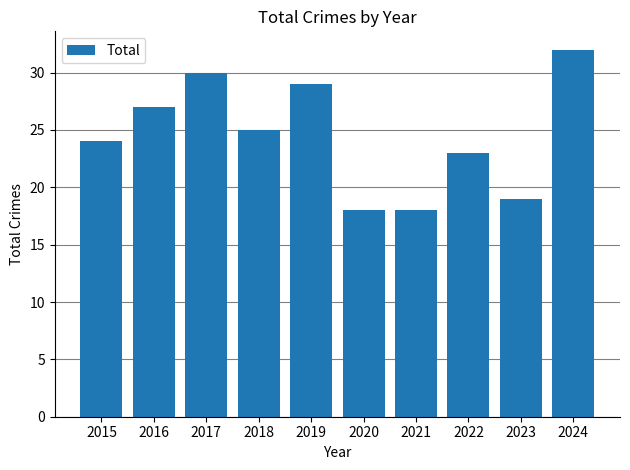

At which label is the value closest to 25?

2018